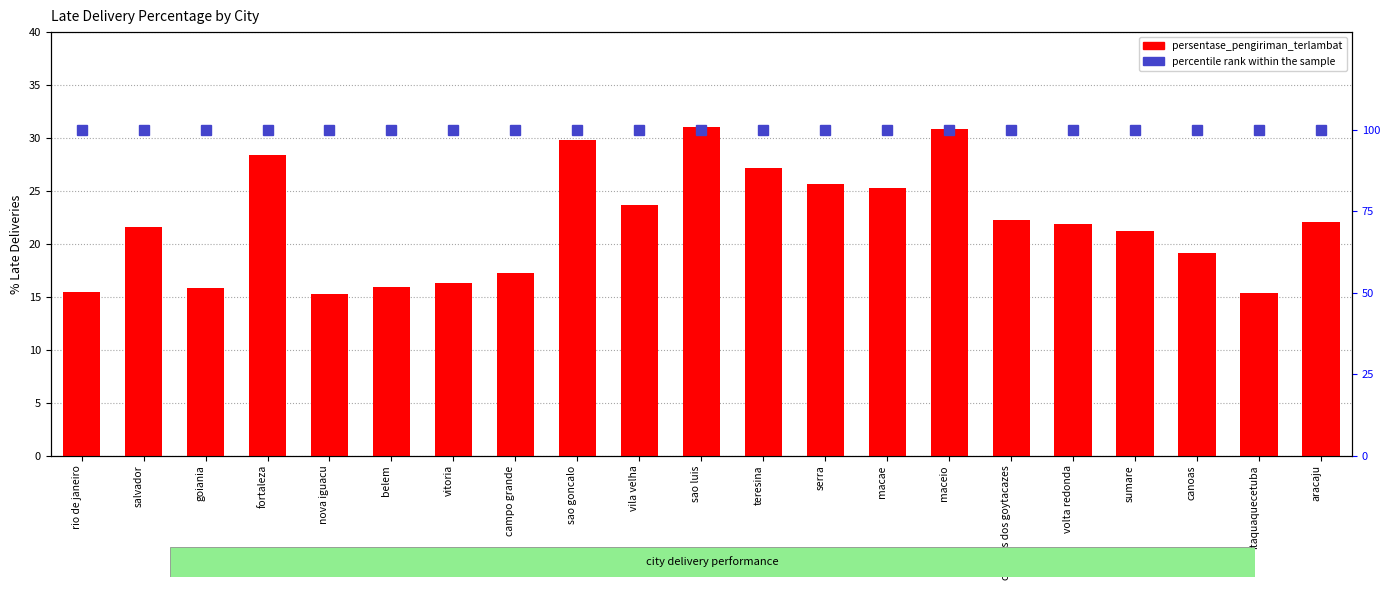

Which has a higher value, salvador or nova iguacu?

salvador